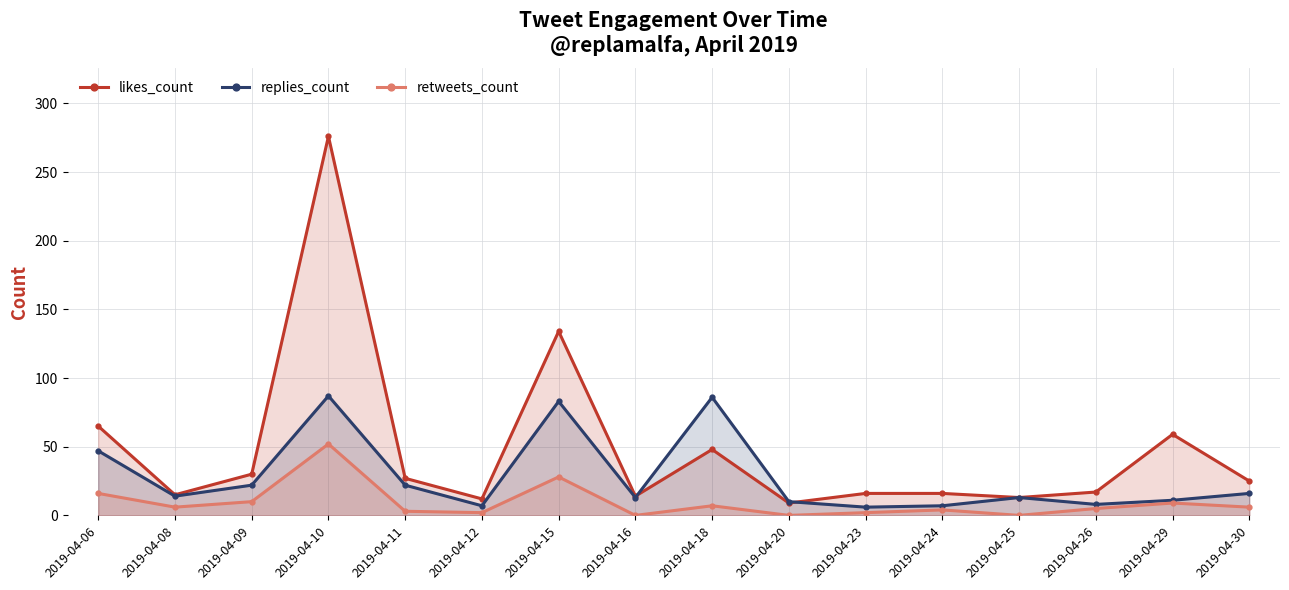

At which category is the sum across all series the highest?

2019-04-10